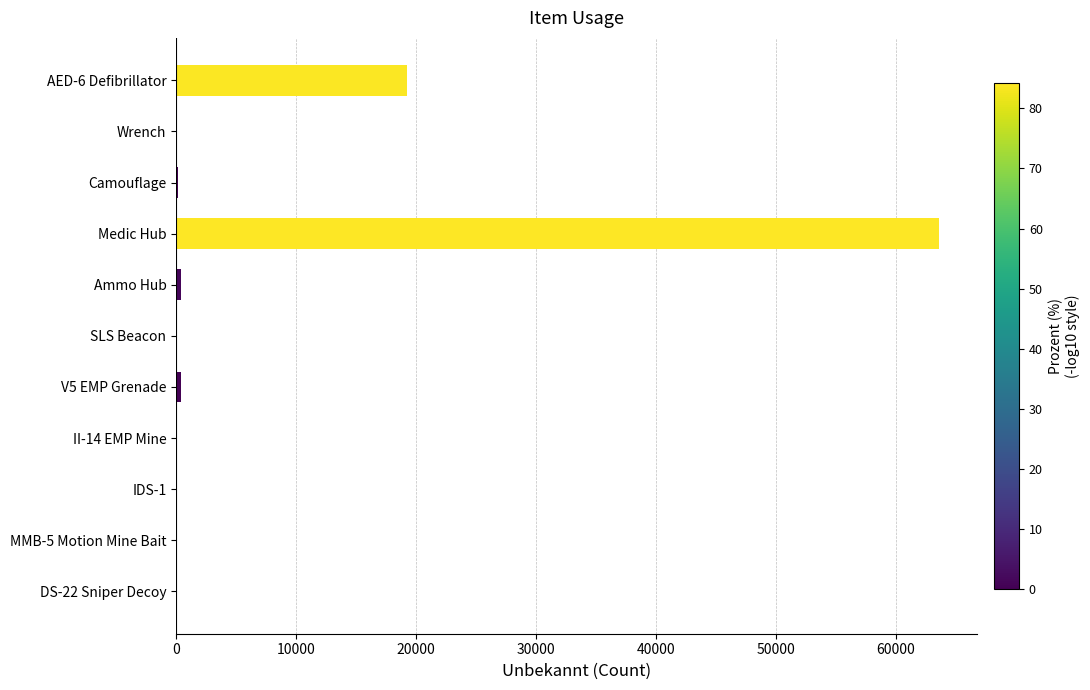

Count the number of data series in this chart.

1